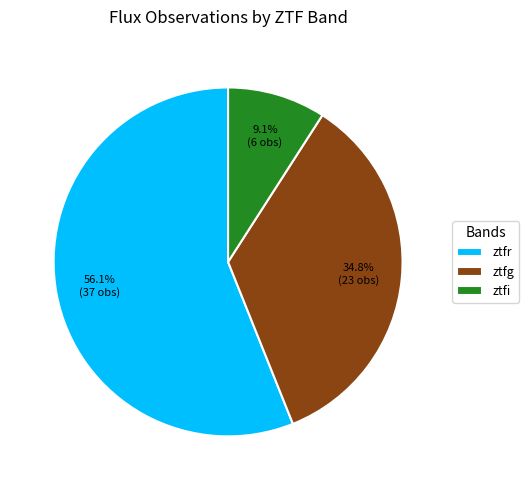

To the nearest percent, what portion does ztfr represent?

56%